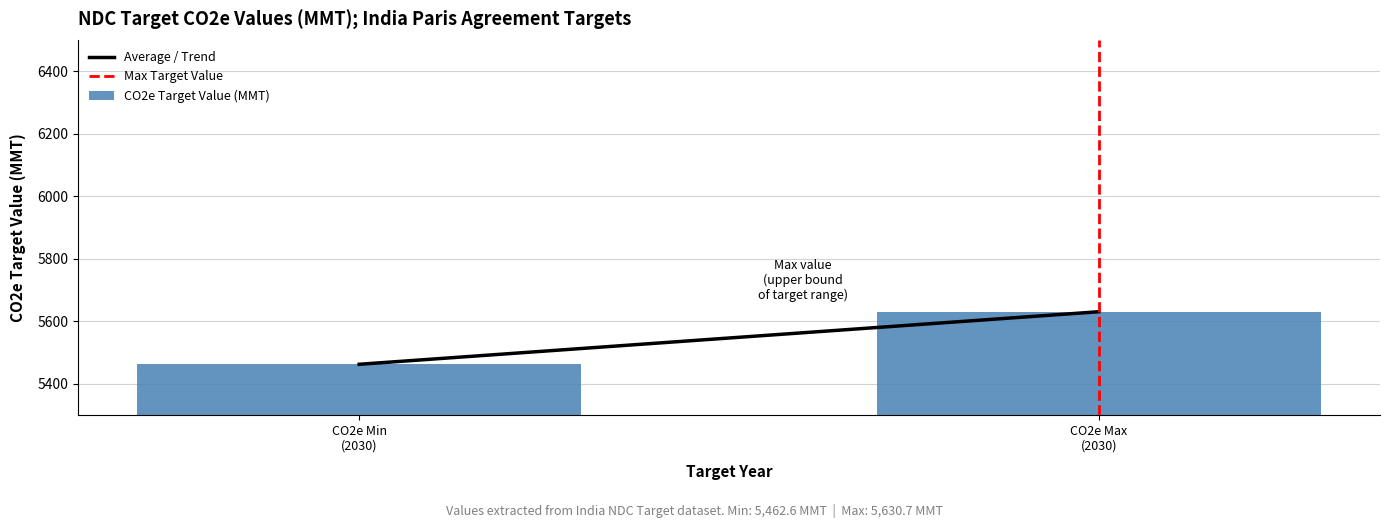

Reading left to right, list all the values displayed in this chart.

5462.6	5630.7